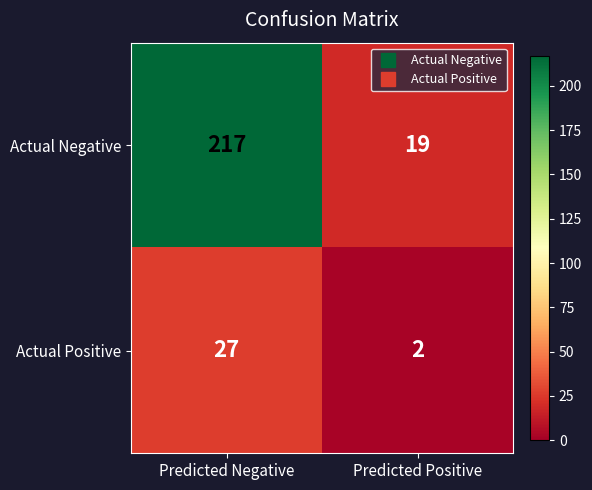

Is it true that Actual Positive equals 37 at Predicted Negative?

False